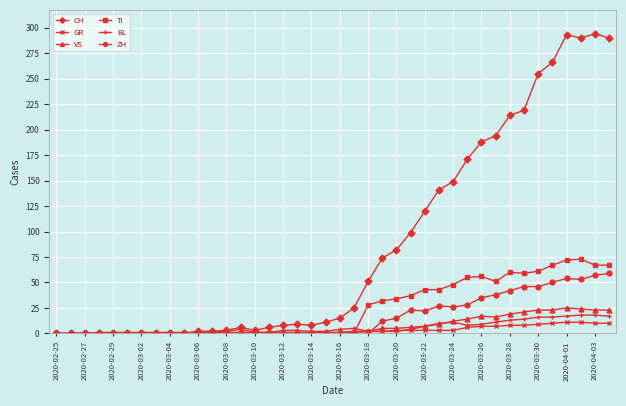

Which series has the widest spread of values?

CH